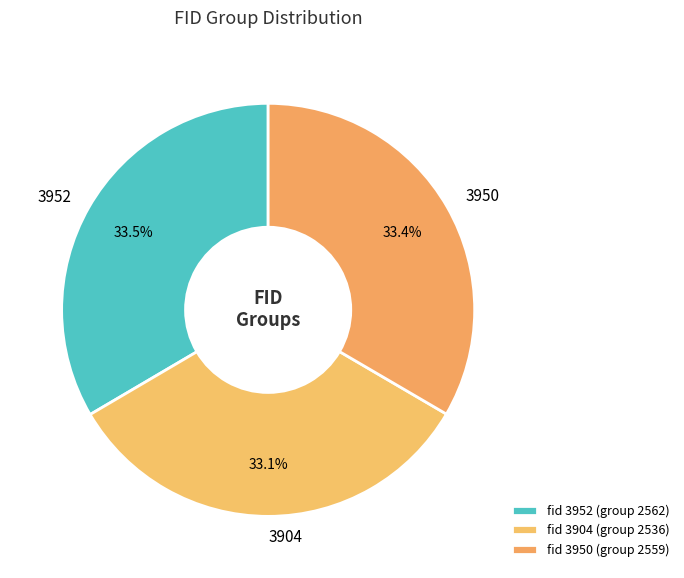

How many segments does this pie chart have?

3